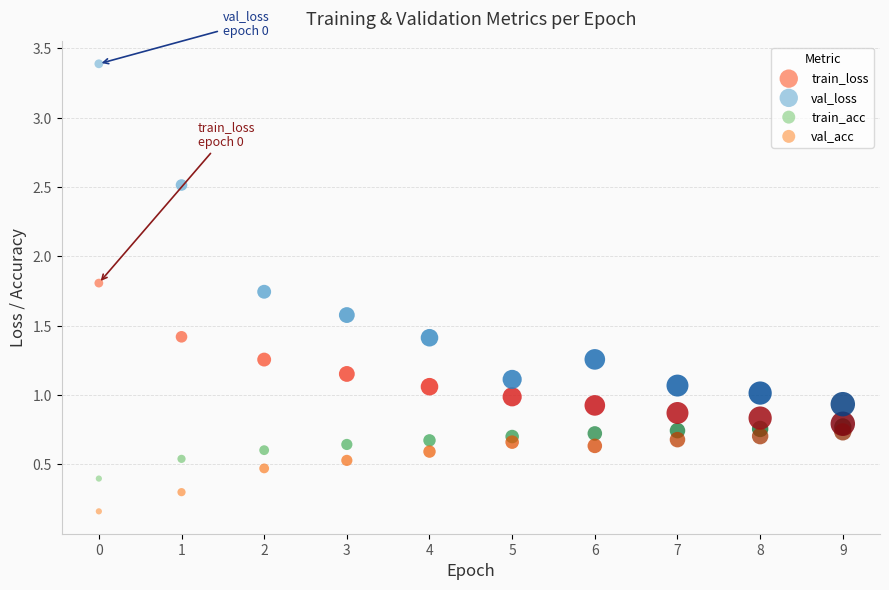

Which series contains the lowest Y value?

val_acc